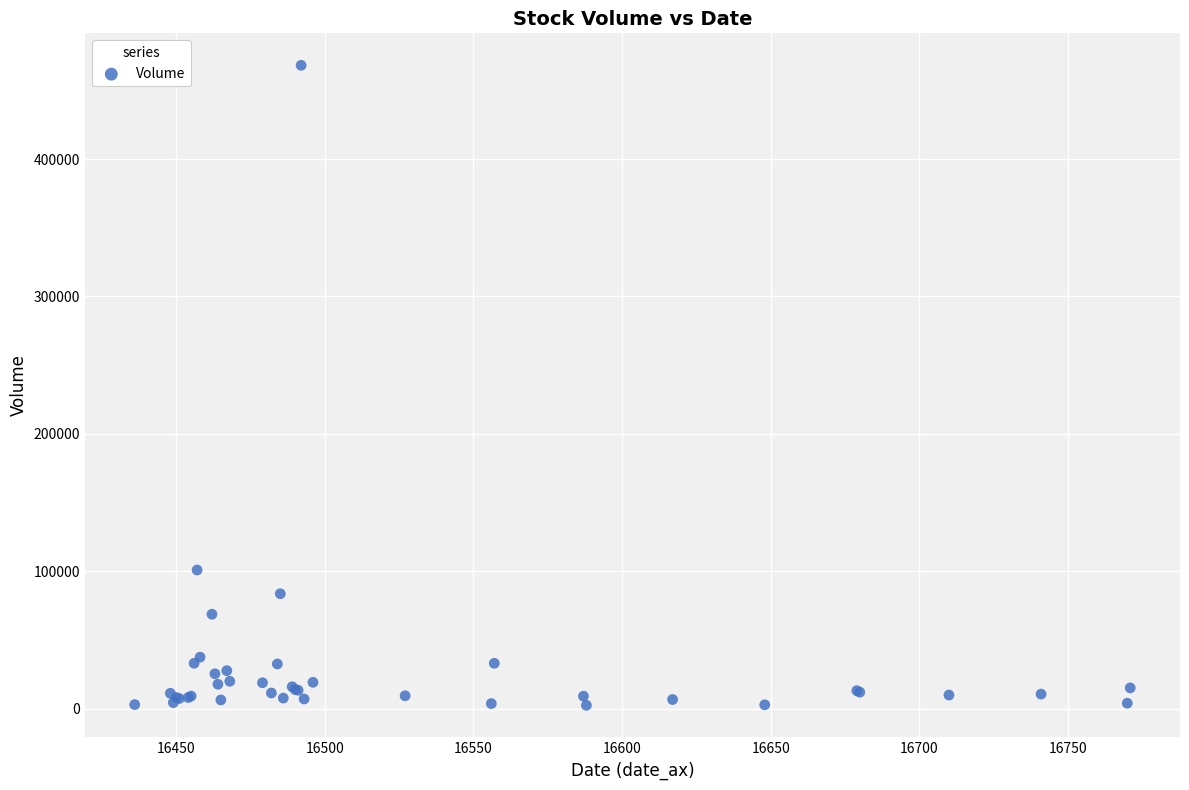

What Y value in the scatter plot is closest to 235288?

100841